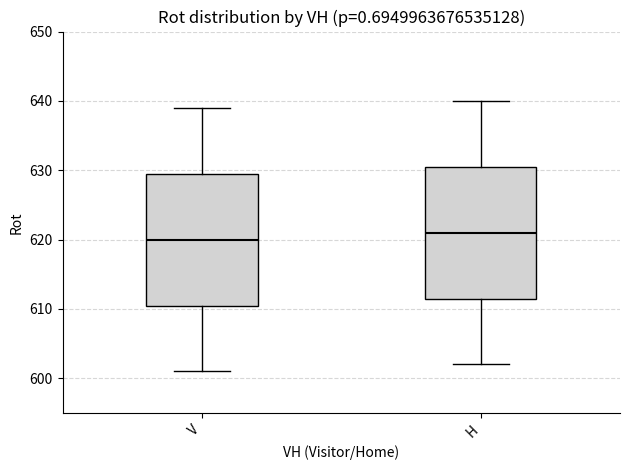

Reading left to right, read every box against the y-axis: the position of its median line, the range the box covers, and the ends of its whiskers. The values are not printed on the chart, so give them approximately, as read against the axis.

V: median 620, box 611 to 630, whiskers 601 to 639
H: median 621, box 612 to 631, whiskers 602 to 640